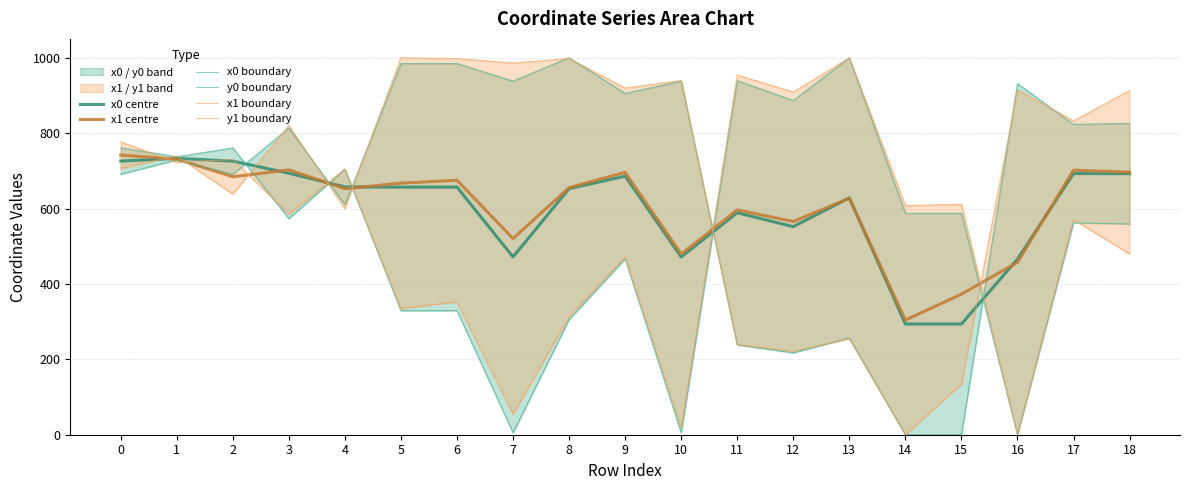

The x1 boundary series shows 1336.0 at 9. True or false?

False